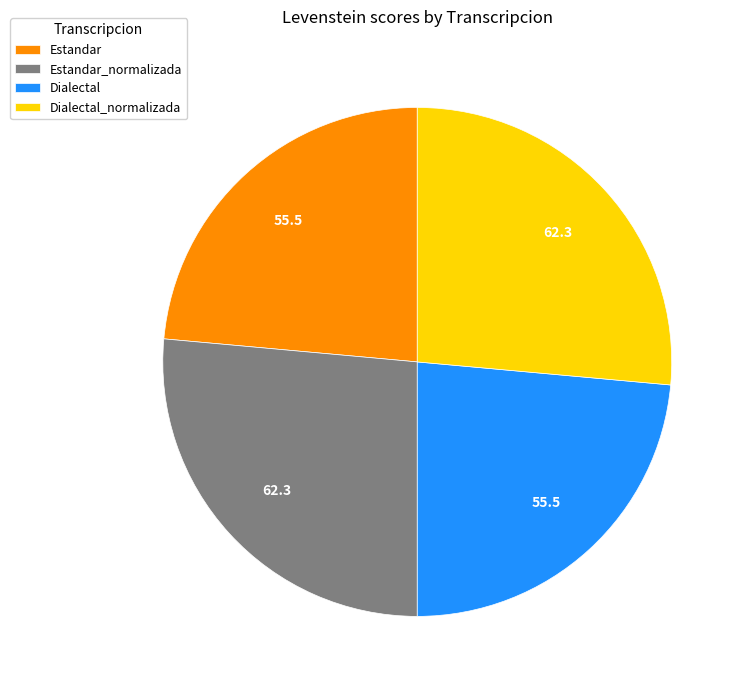

Is the sum of Dialectal_normalizada and Estandar_normalizada greater than half?

Yes